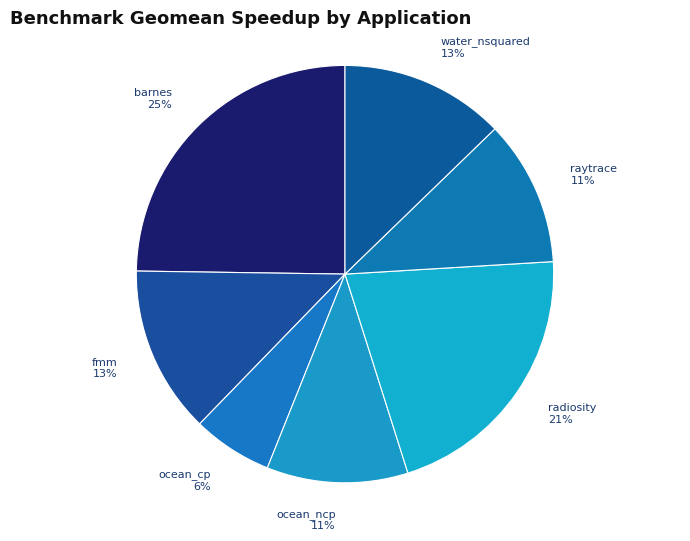

True or false: fmm accounts for 1% of the total.

False